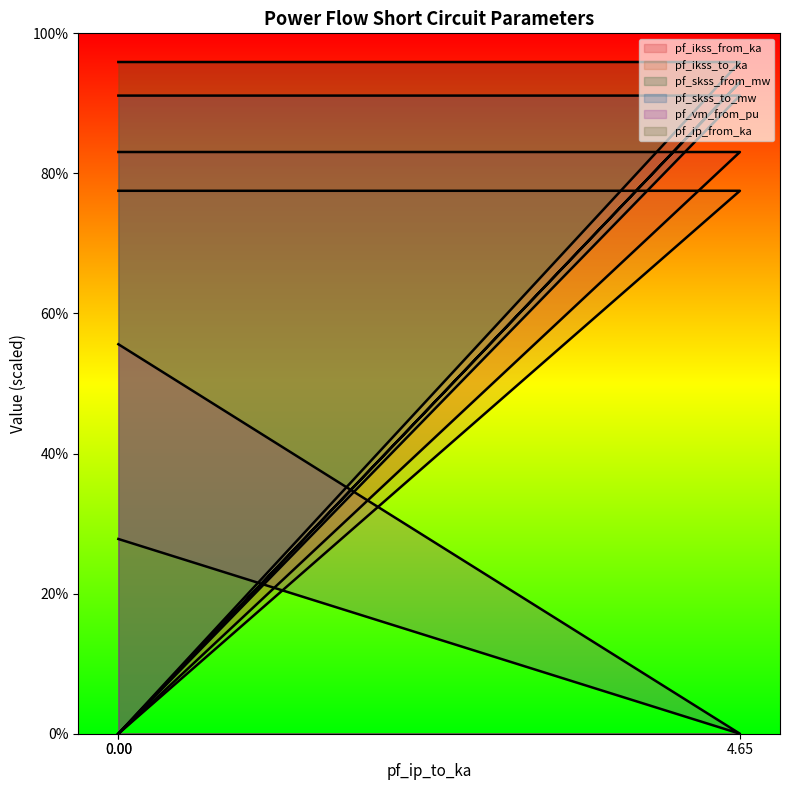

Which series changed the most between 0 and 0?

pf_skss_from_mw